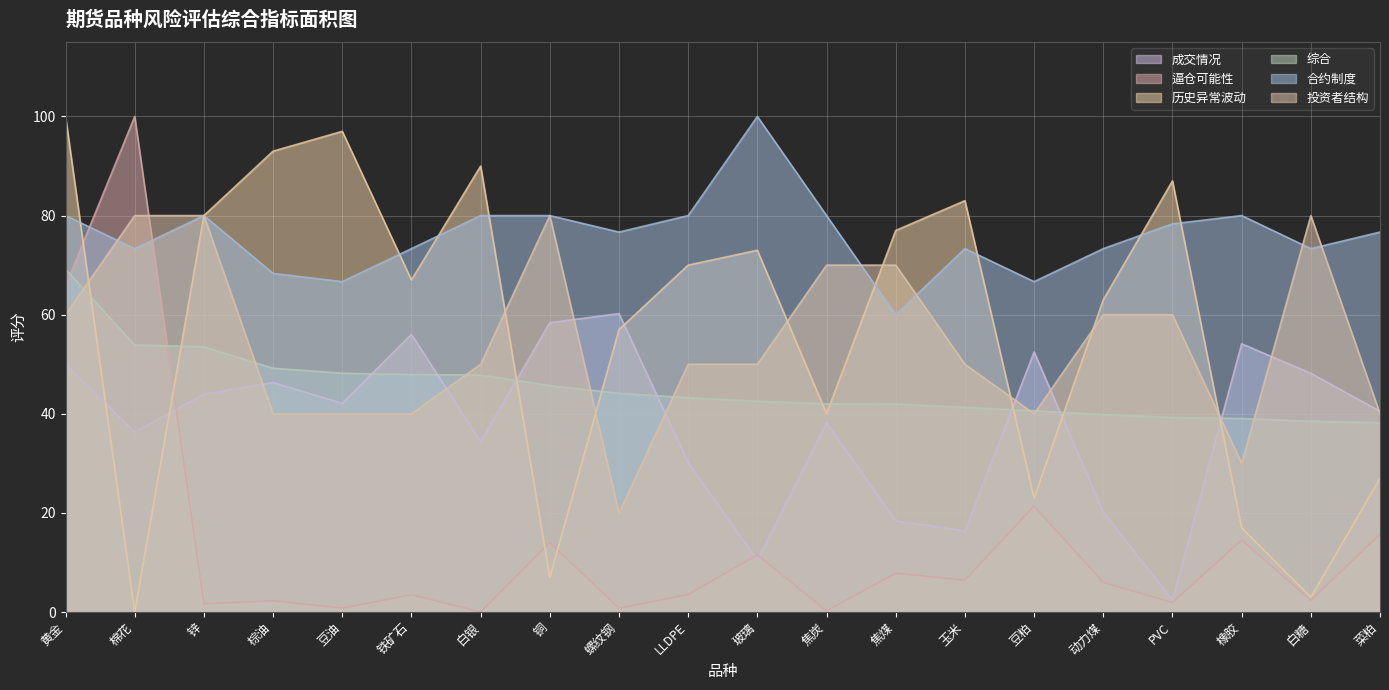

What is the maximum value for 投资者结构?

80.0